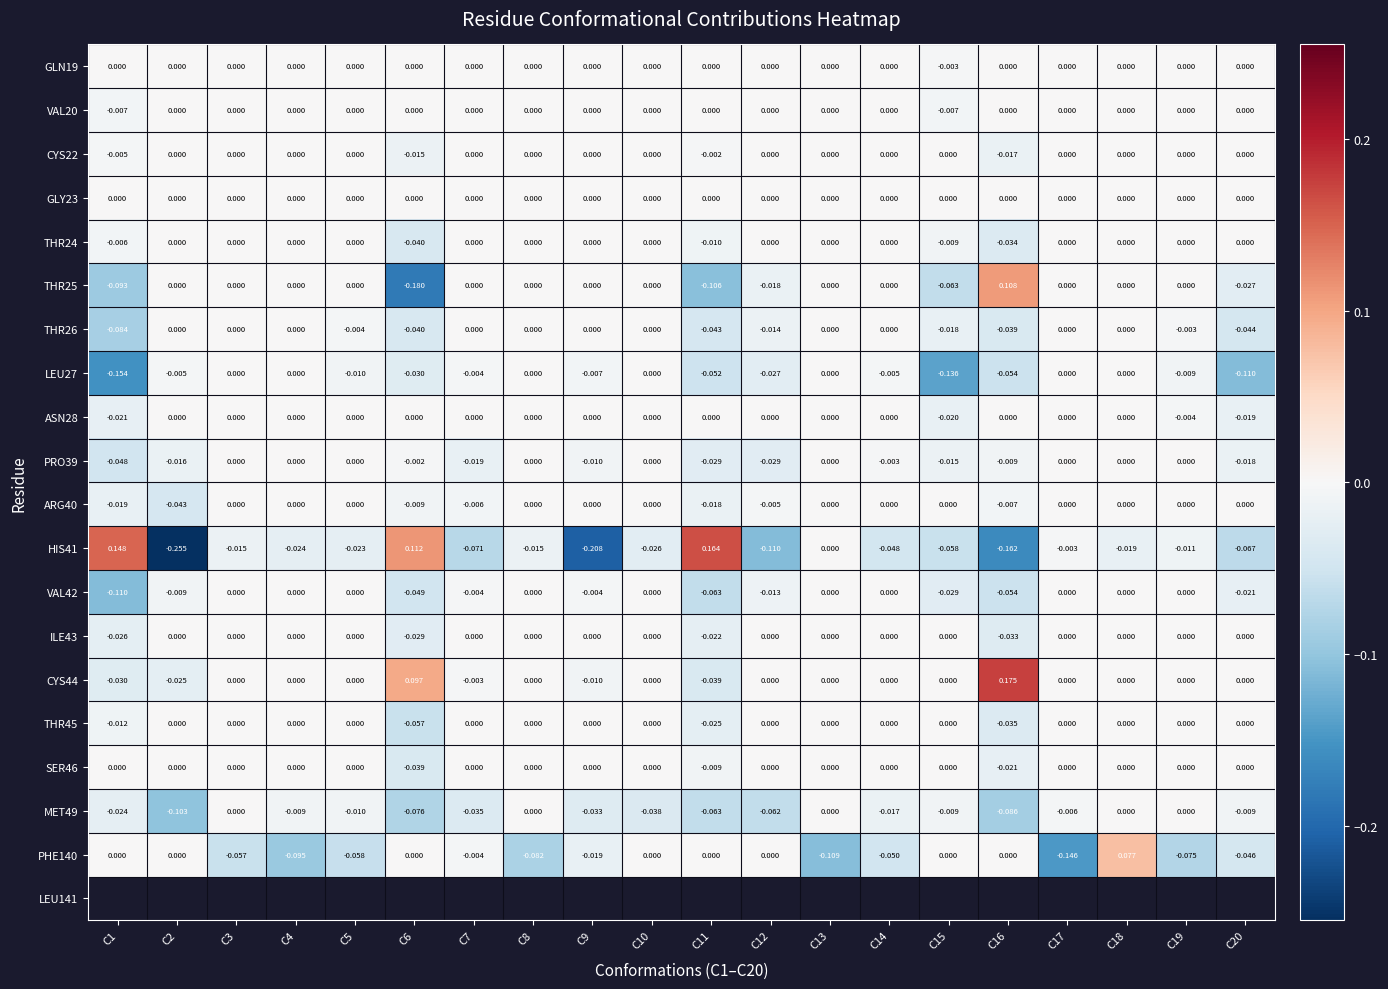

At C15, list the series in order from largest to smallest.

CYS22, GLY23, ARG40, ILE43, CYS44, THR45, SER46, PHE140, GLN19, VAL20, MET49, THR24, PRO39, THR26, ASN28, VAL42, HIS41, THR25, LEU27